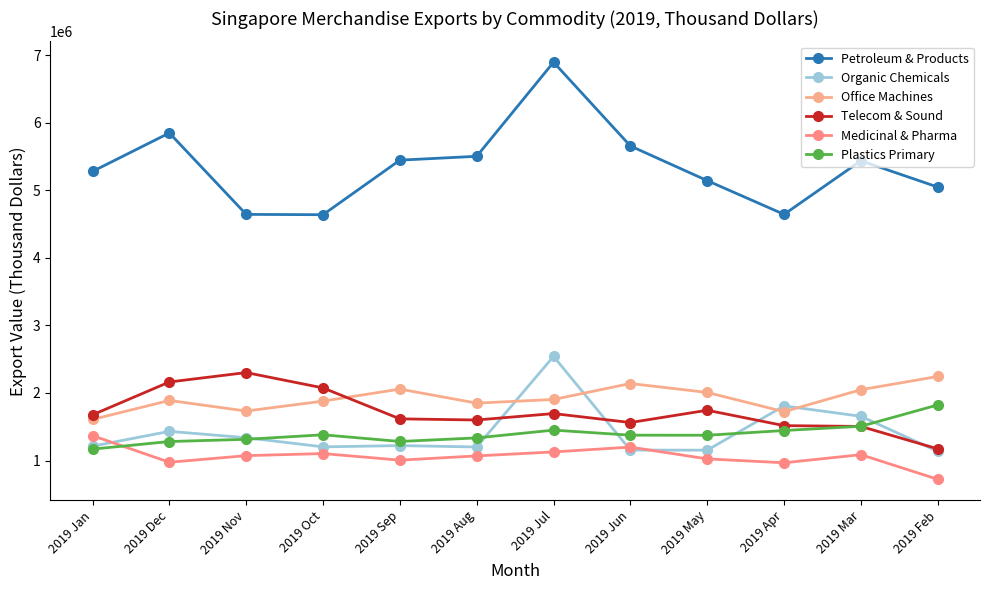

What is the spread (max minus min) of values at 2019 Mar?

4352134